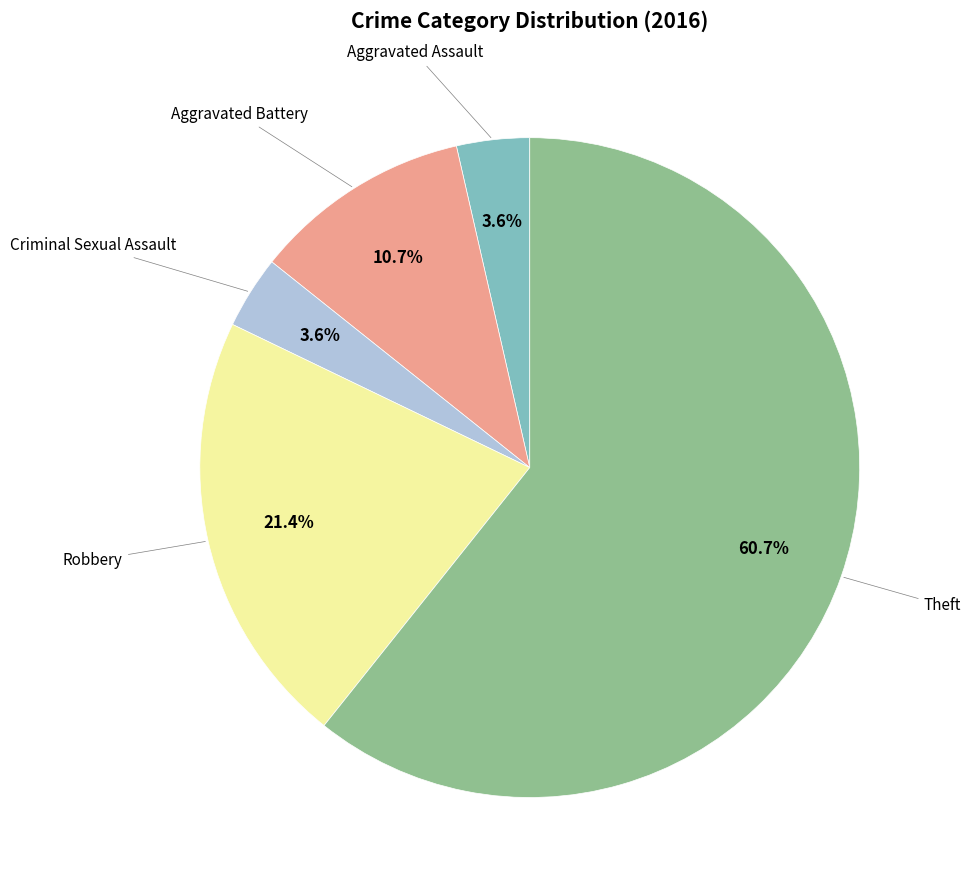

Is there a majority slice in this chart?

Yes